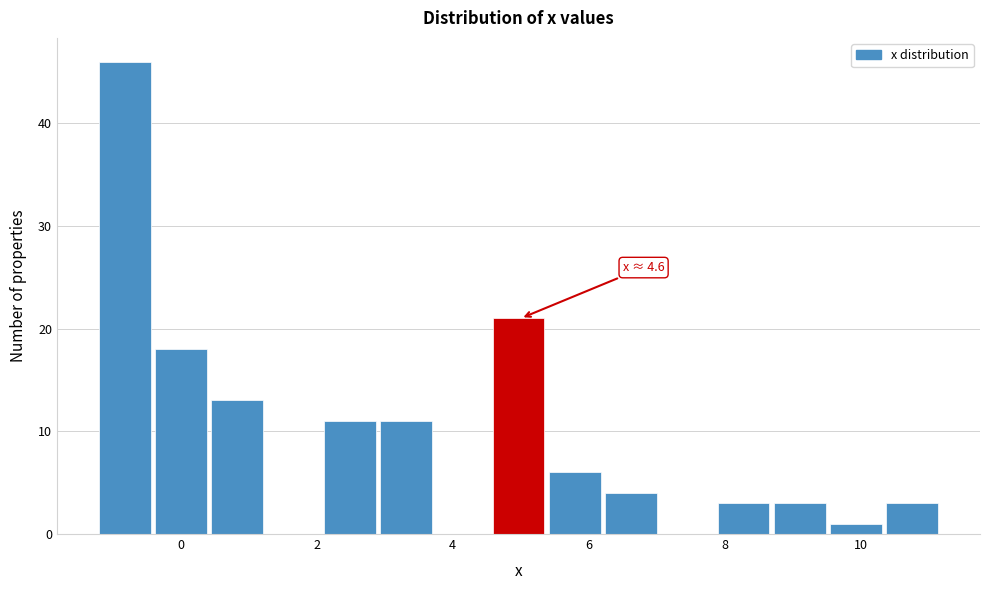

Which range on the x-axis has the tallest bar?

-1.2 to -0.4